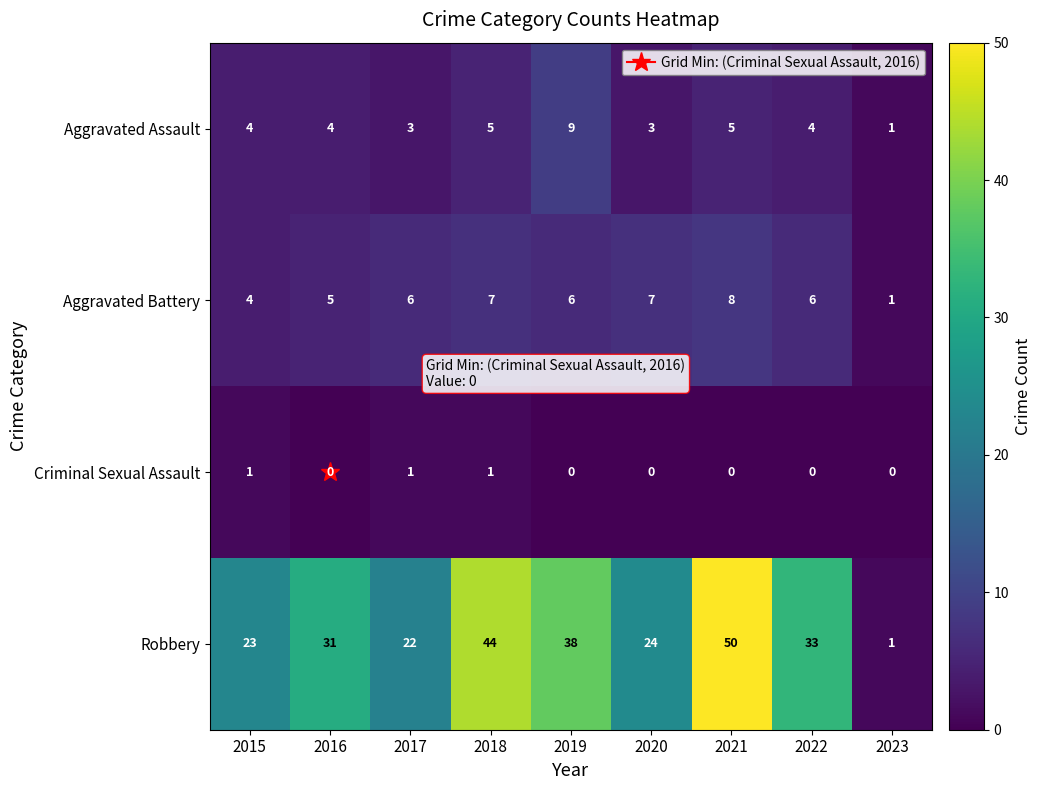

Where is Aggravated Battery nearest to the value 4?

2015